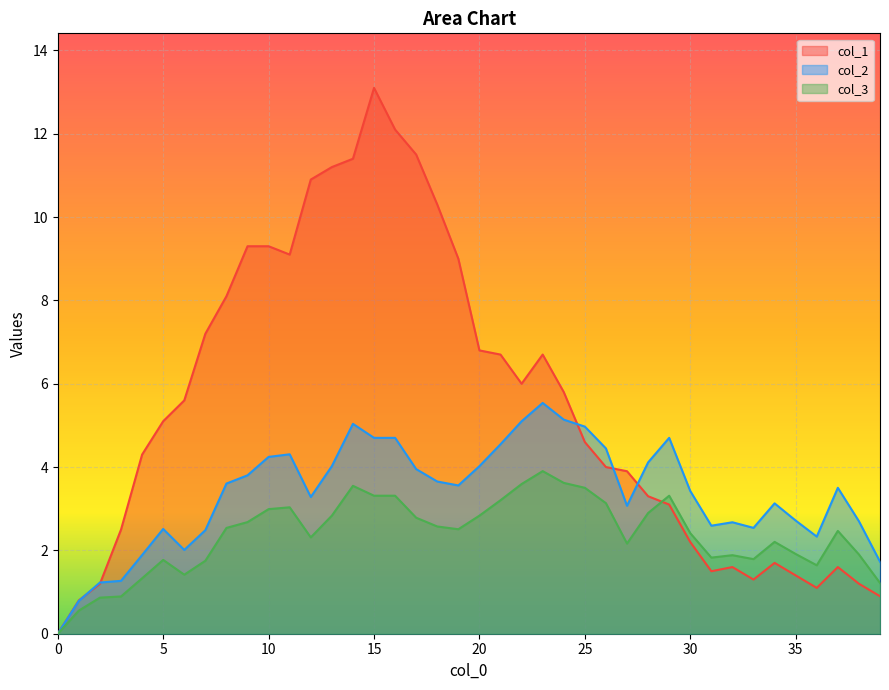

The col_3 series shows 2.2 at 34. True or false?

True